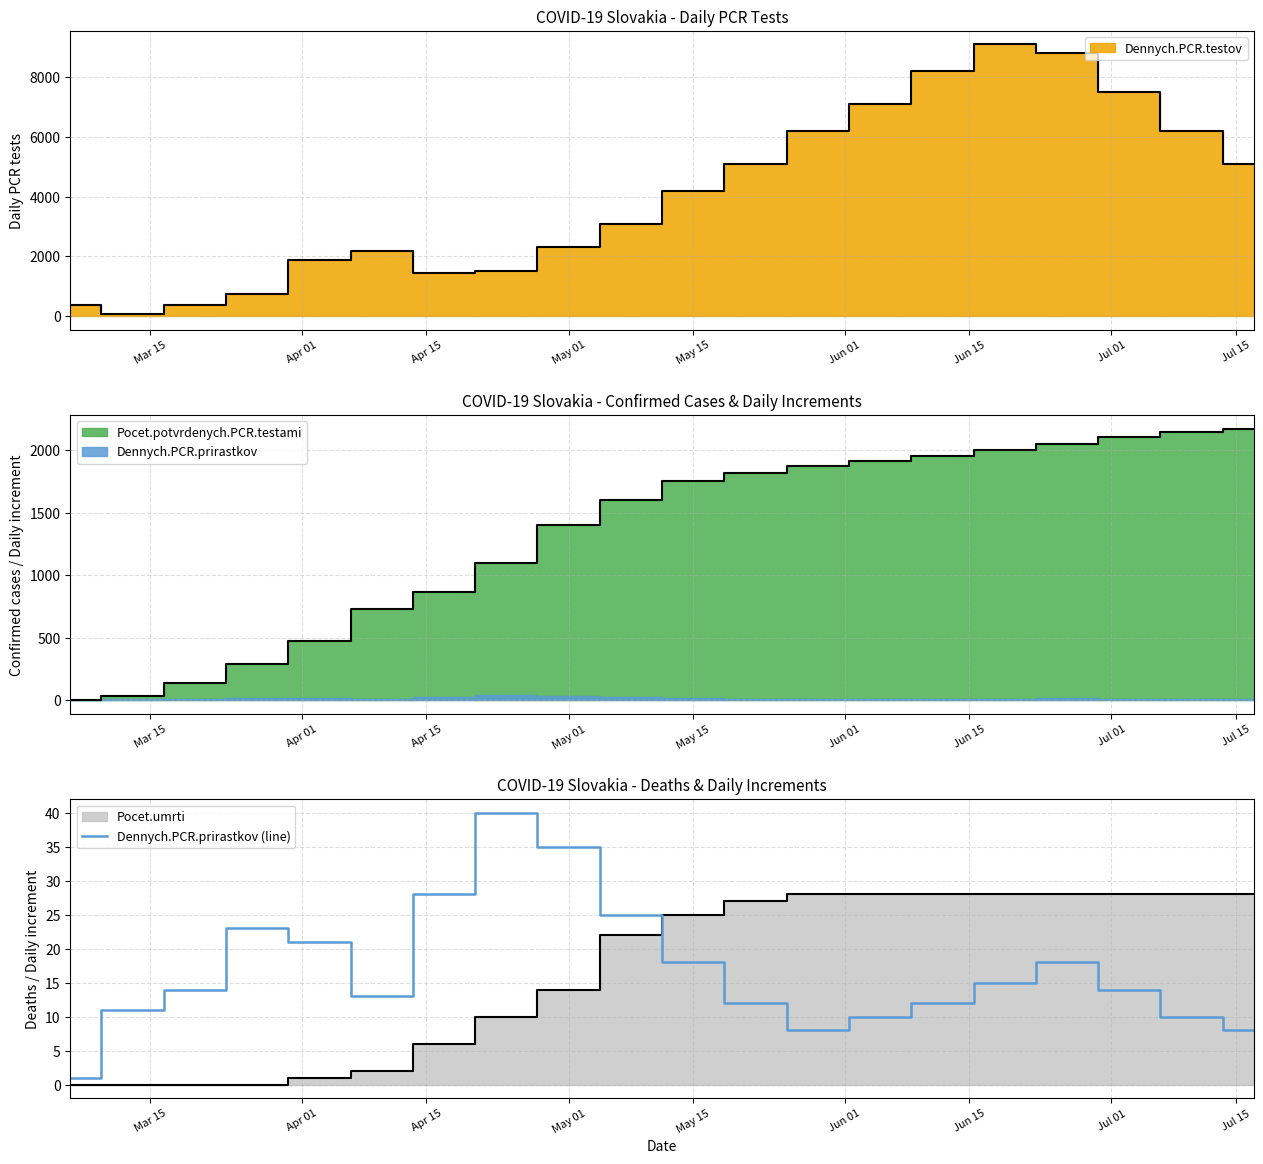

The Dennych.PCR.prirastkov (line) series shows 35 at May 01. True or false?

True